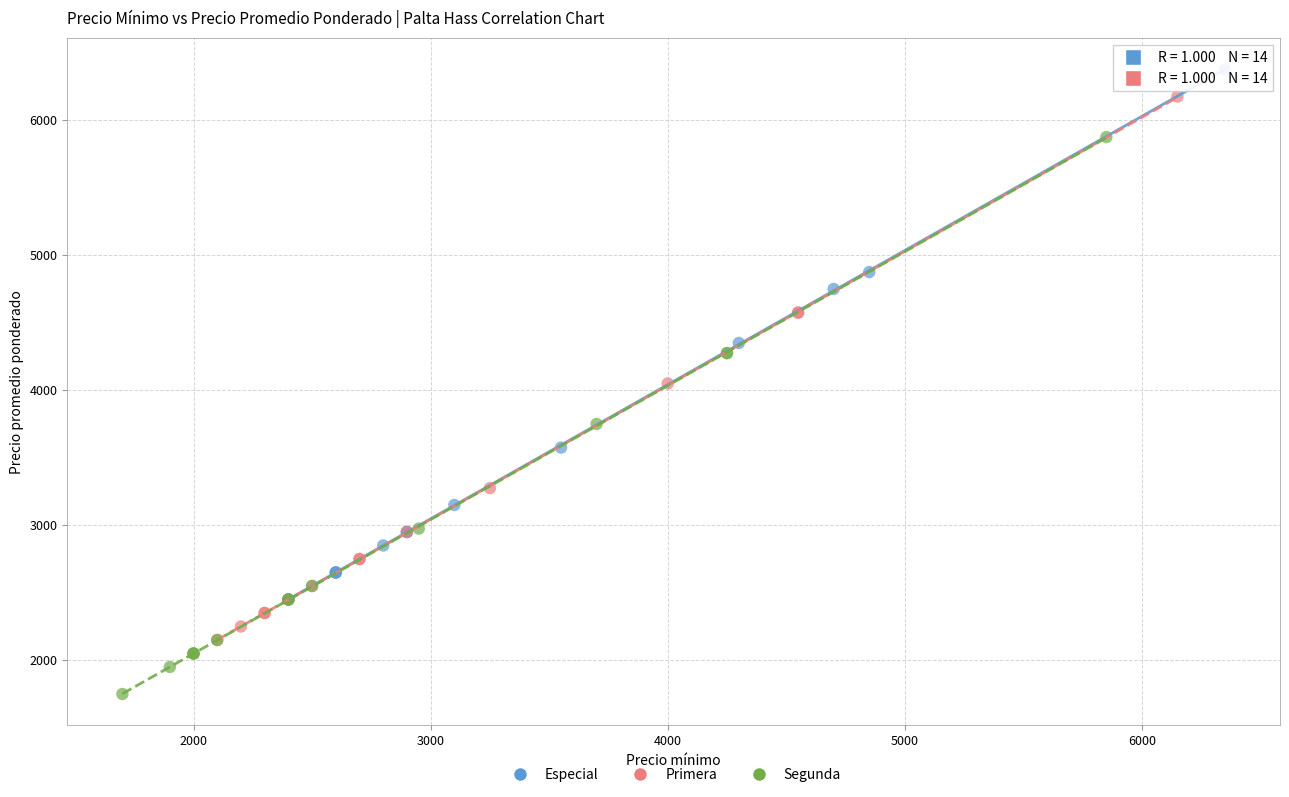

Which series has the largest Y range (max minus min)?

Segunda